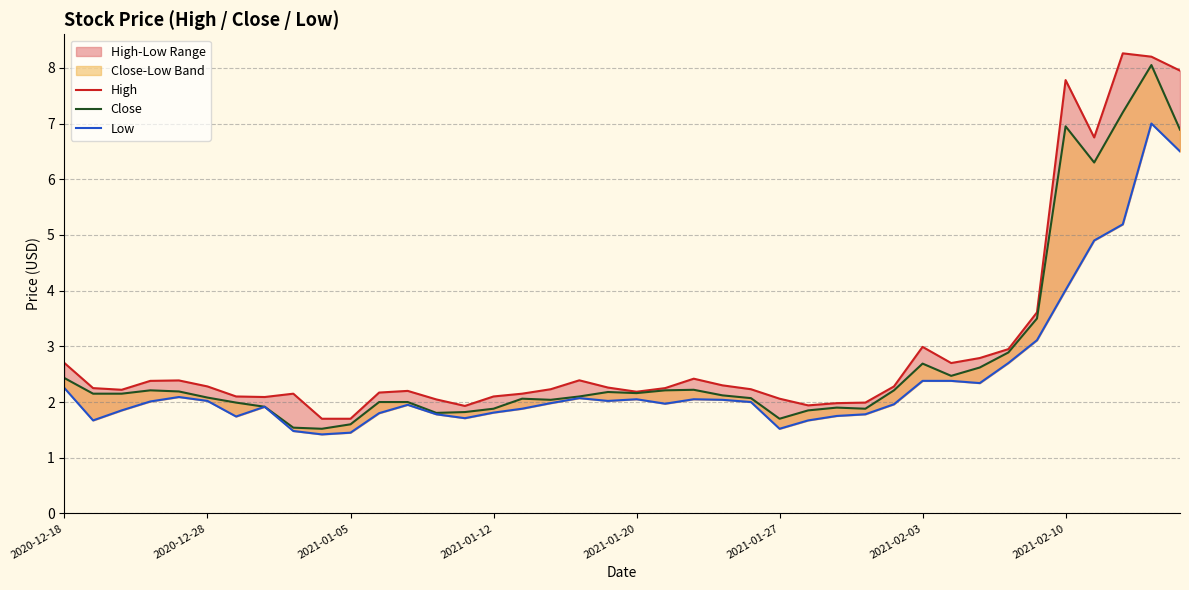

The Low series shows 2.0 at 22. True or false?

True